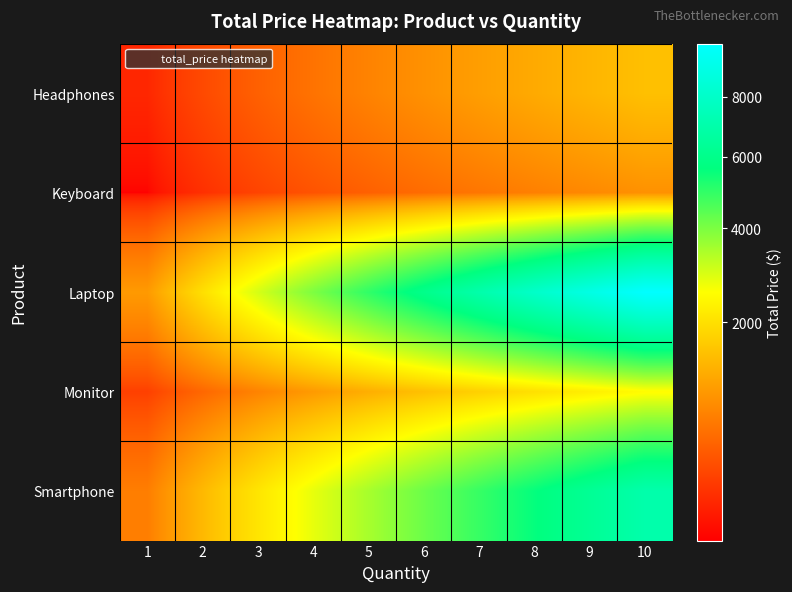

List the series in order of their peak value, lowest first.

Keyboard, Headphones, Monitor, Smartphone, Laptop